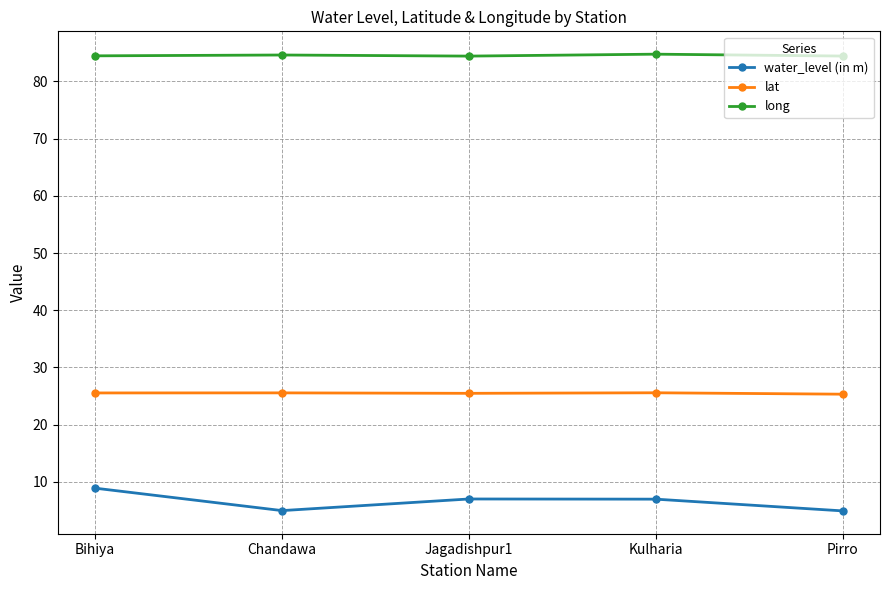

How many lines are shown in the chart?

3